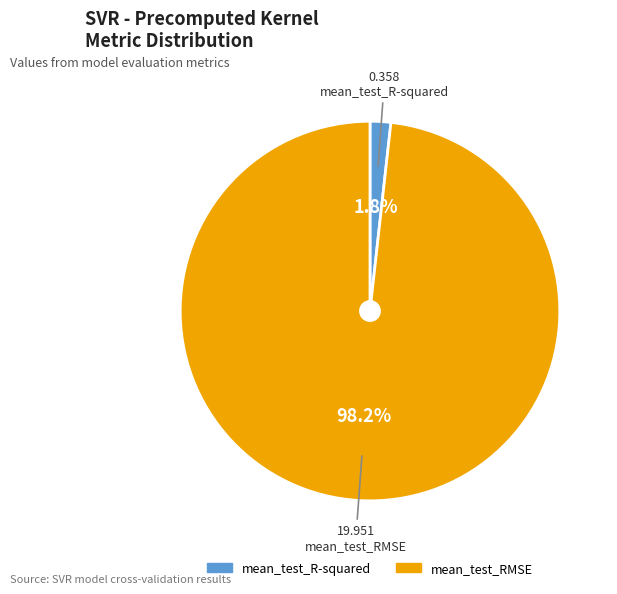

Which slice is the largest?

mean_test_RMSE